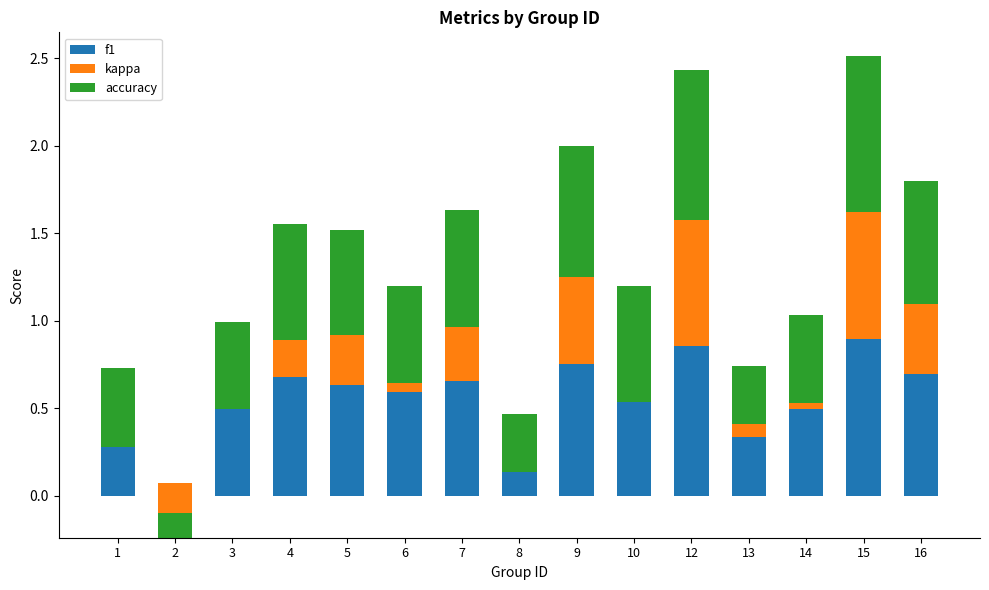

True or false: accuracy has a value of 0.6 at 6.

True